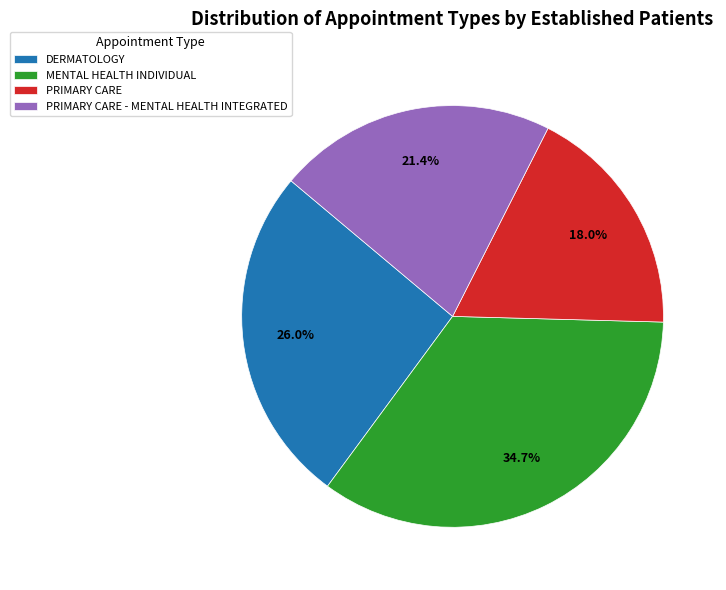

Between PRIMARY CARE - MENTAL HEALTH INTEGRATED and DERMATOLOGY, which is larger?

DERMATOLOGY